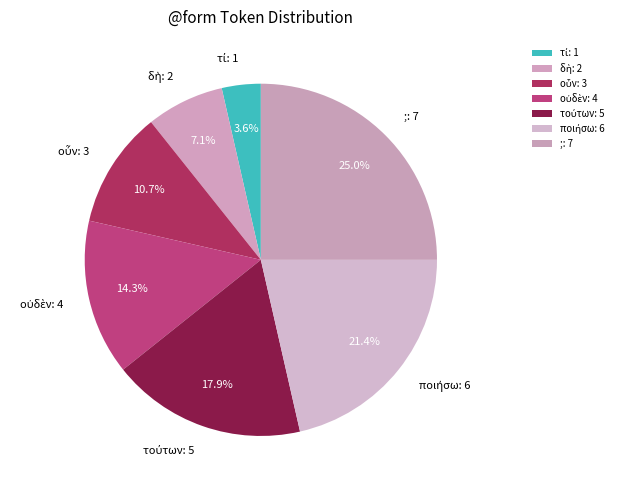

Does ; represent more than half of the total?

No